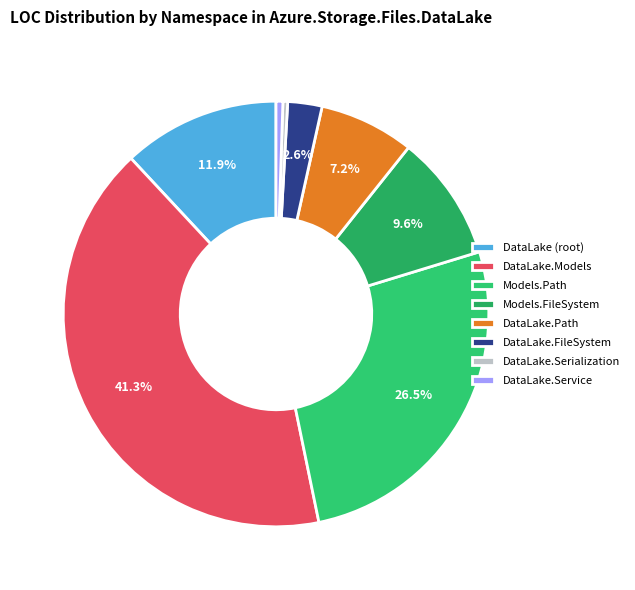

Count the number of slices in the pie.

8